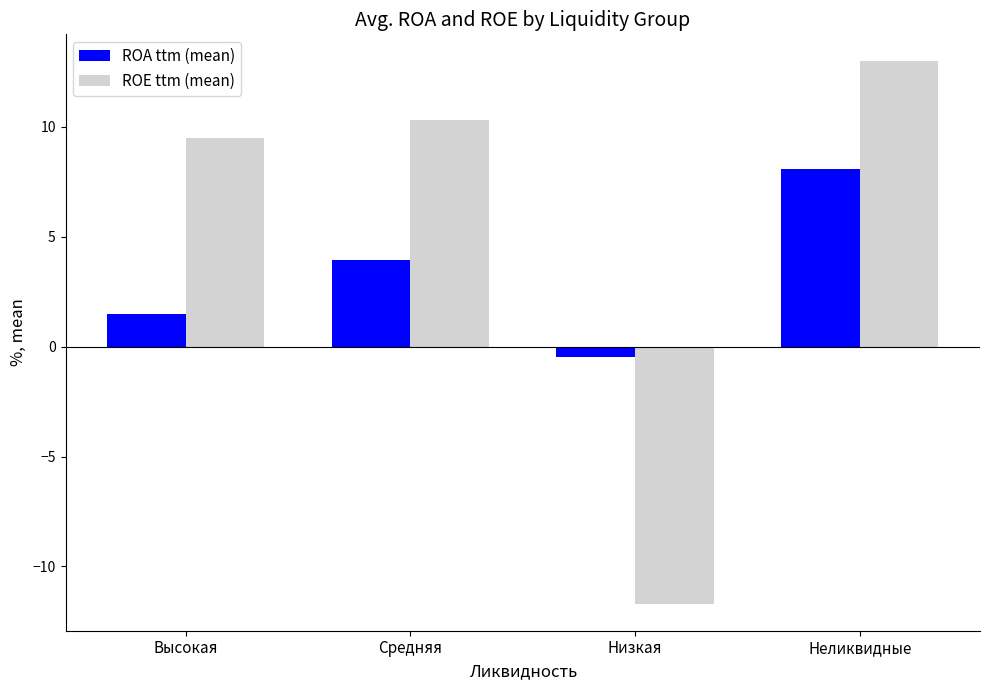

What is the minimum value for ROE ttm (mean)?

-11.7